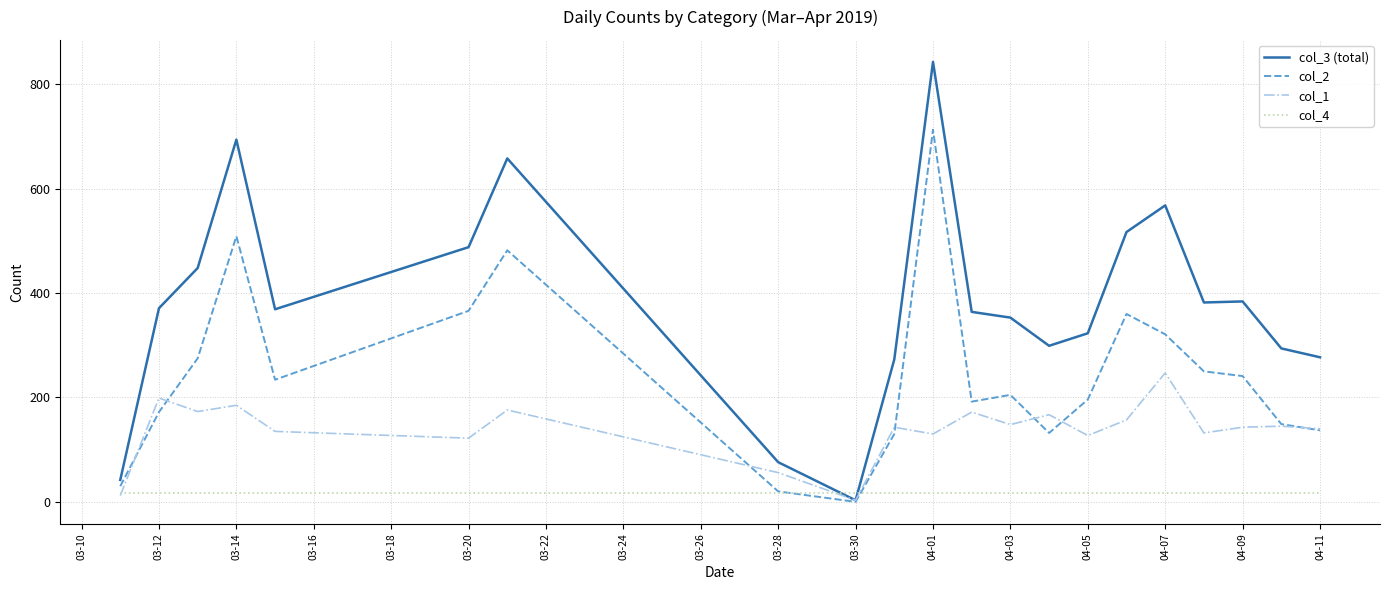

At how many categories does at least one series exceed 796?

1